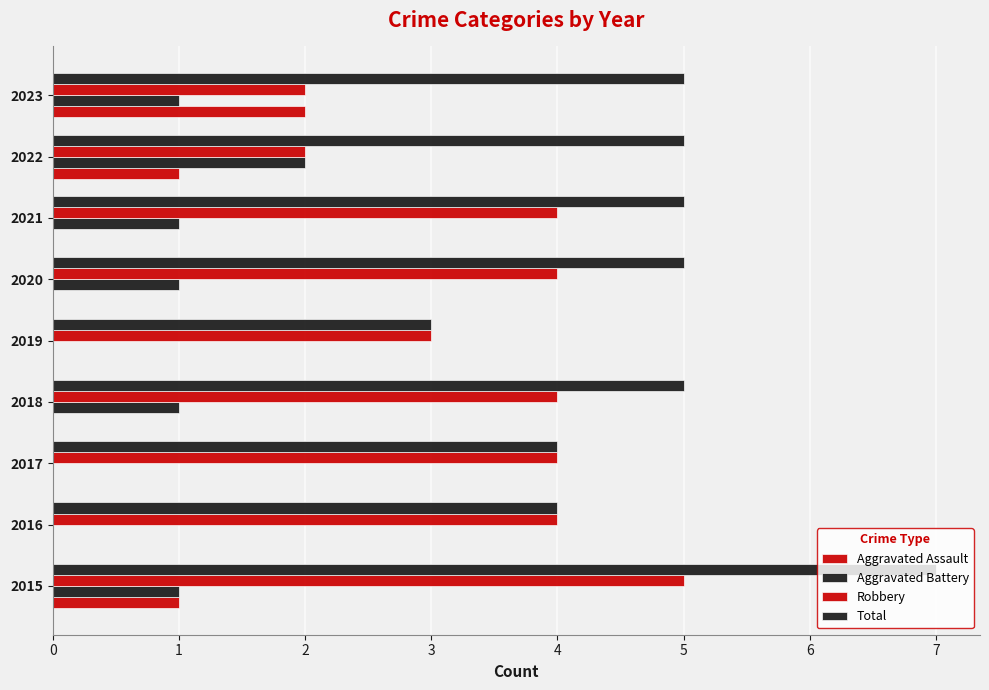

Which series has the widest spread of values?

Total